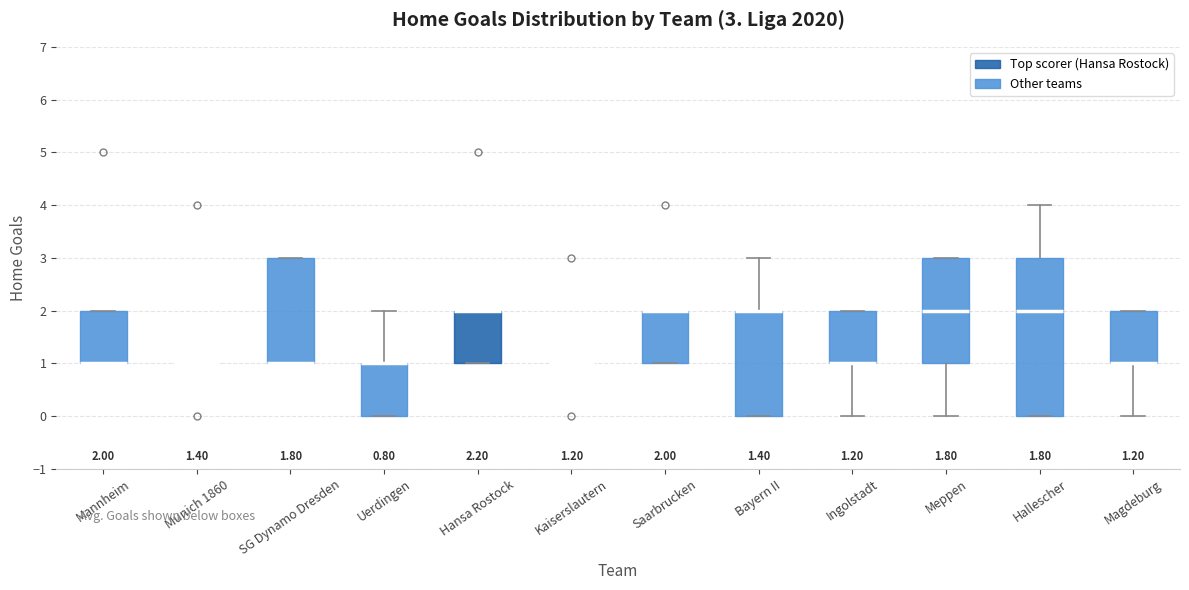

Which box is the tallest, from its lower edge to its upper edge?

Hallescher